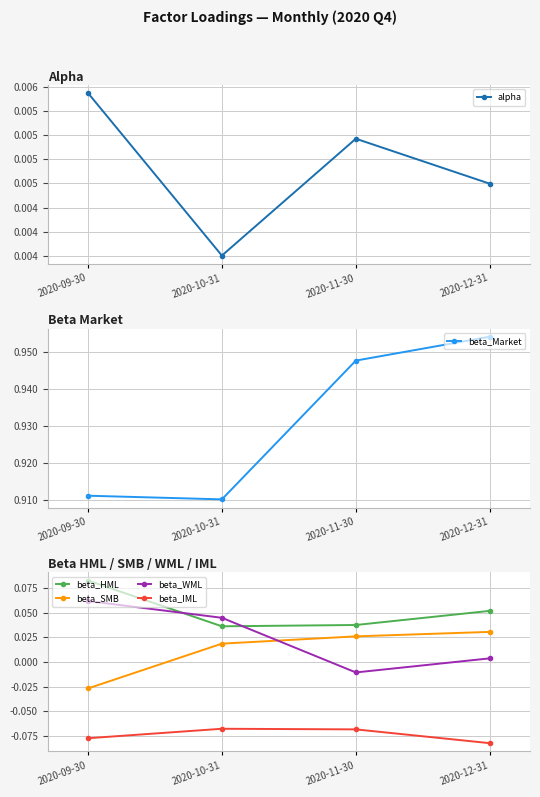

Is it true that beta_IML equals -0.1 at 2020-09-30?

True